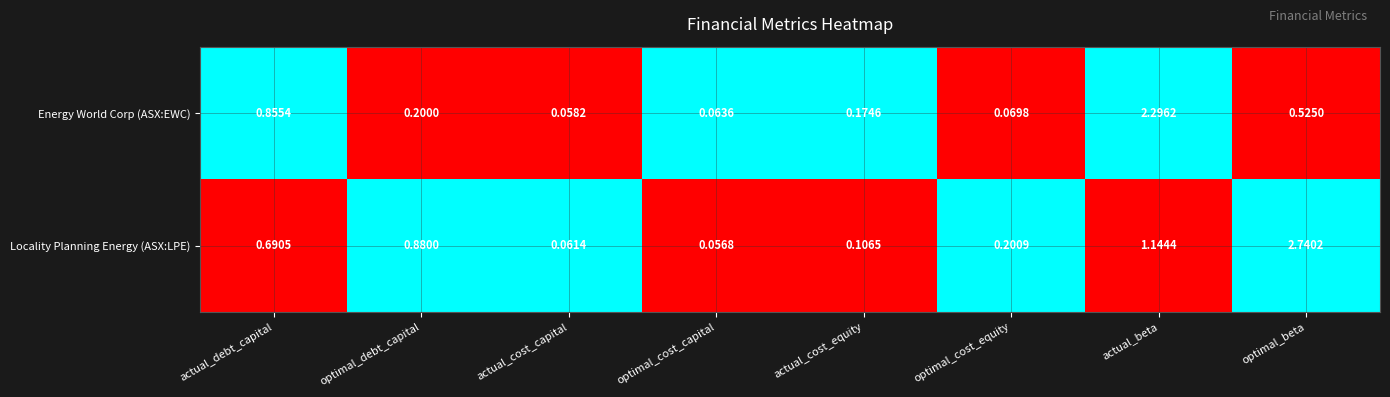

At which category is the sum across all series the highest?

actual_beta